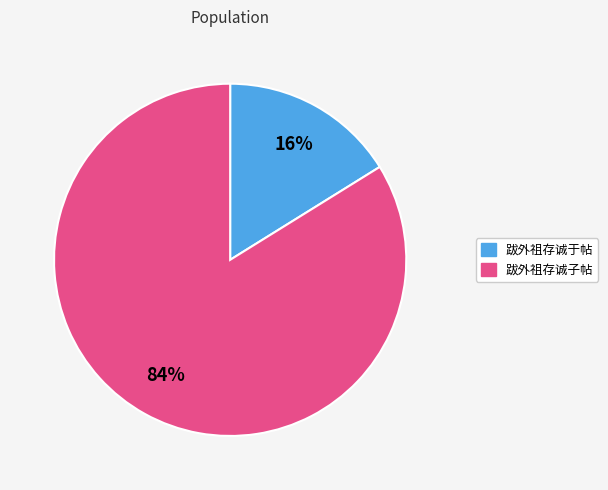

Which slice is the largest?

跋外祖存诚子帖